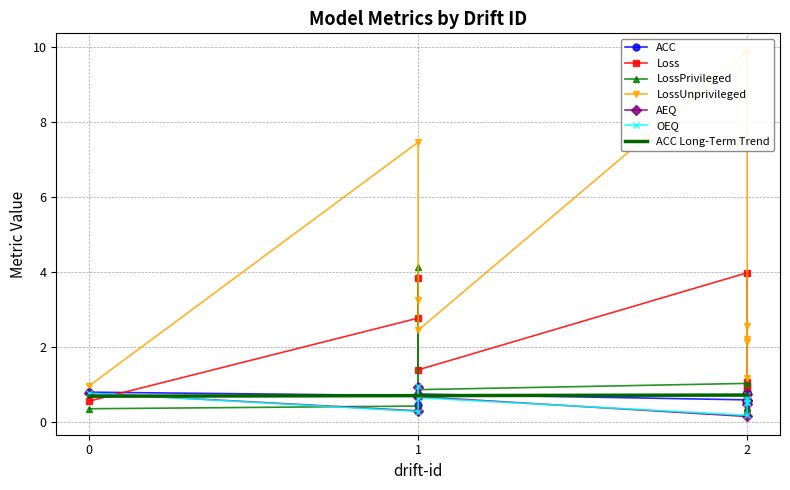

What is the value of the ACC point at the 5th from the left?

0.6